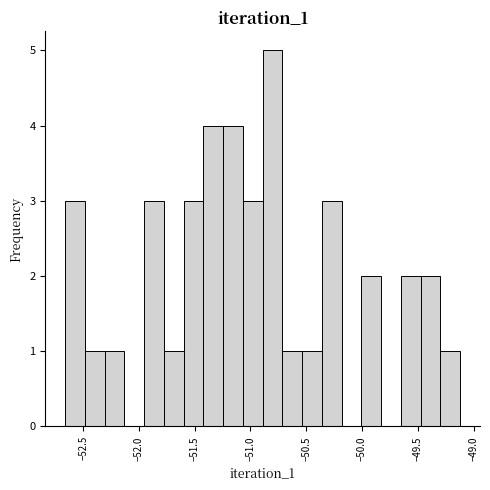

Read against the x-axis, roughly where is the centre of the tallest bar?

-50.80